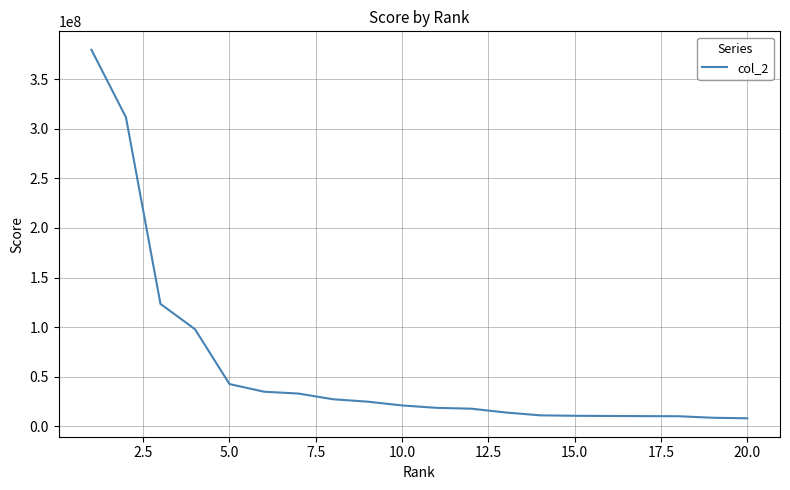

What is the maximum value shown in the chart?

379898384